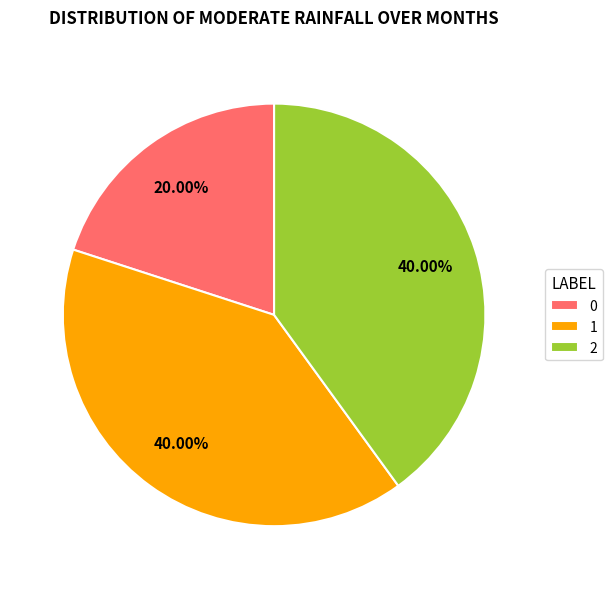

True or false: 1 accounts for 40% of the total.

True